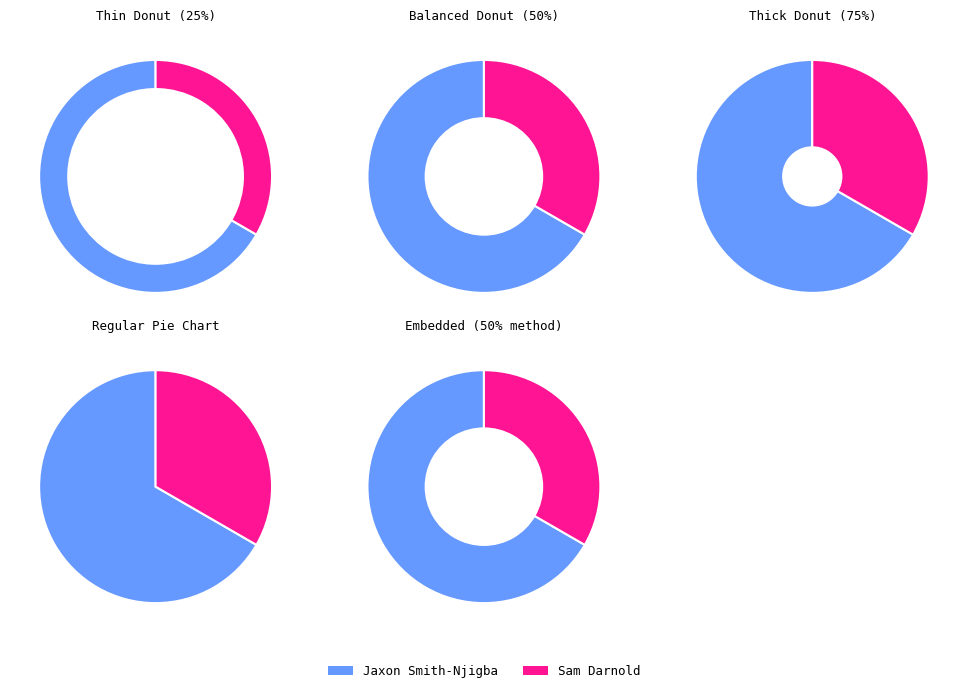

Which has a higher value, Sam Darnold or Jaxon Smith-Njigba?

Jaxon Smith-Njigba